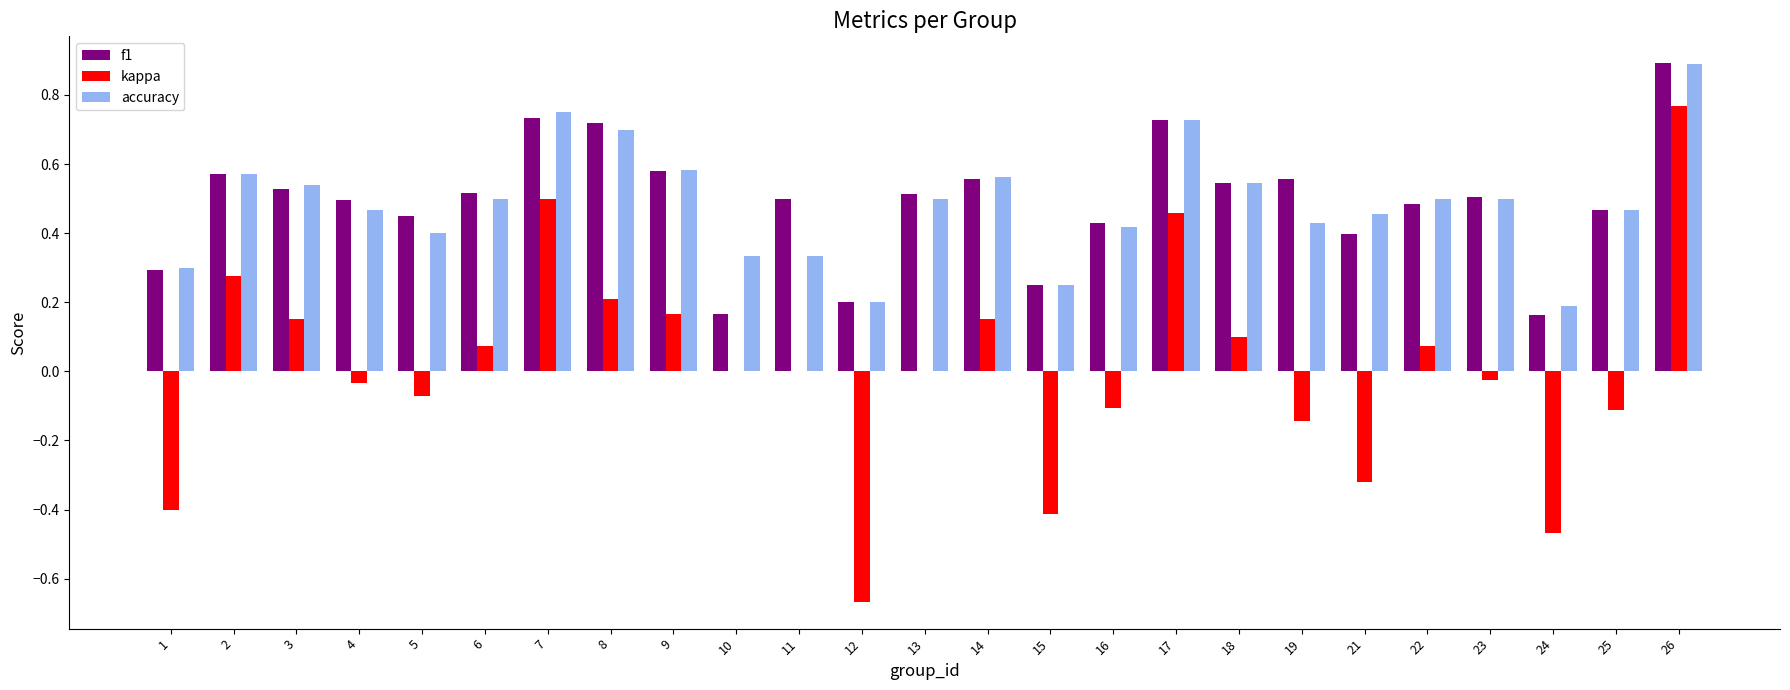

Are the bars horizontal?

No